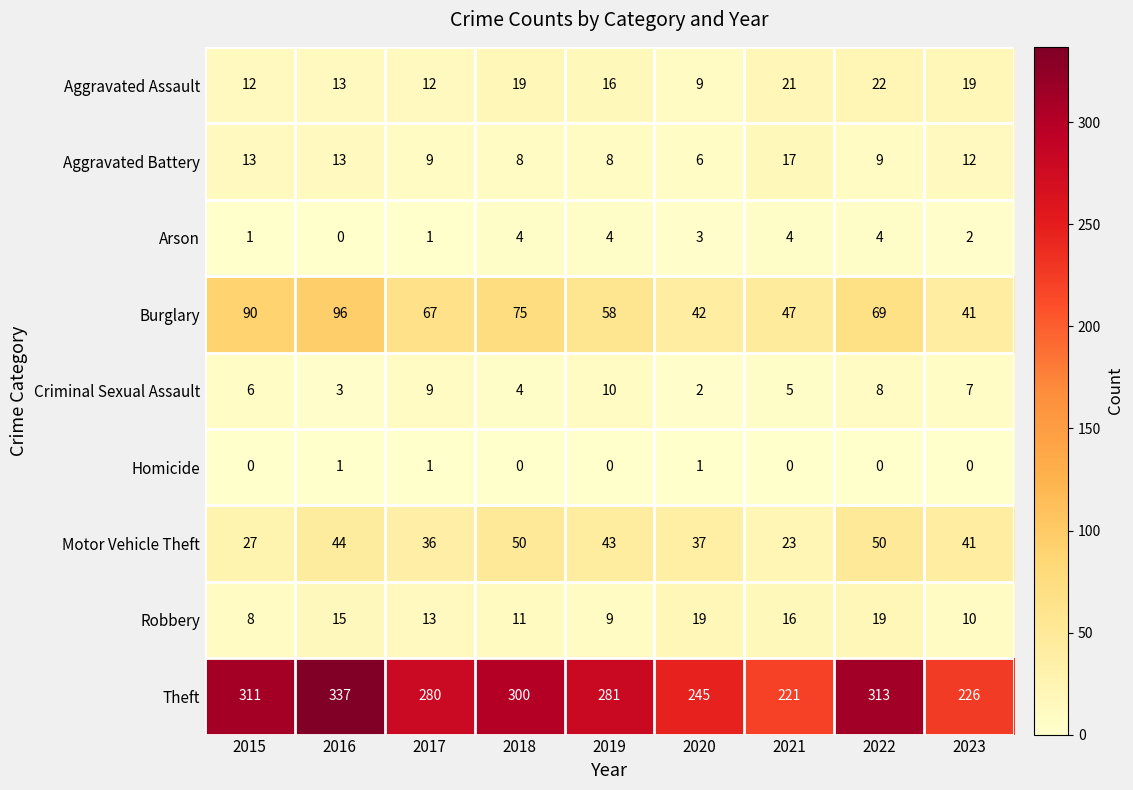

Count the Homicide values in the range 0 to 1.

9